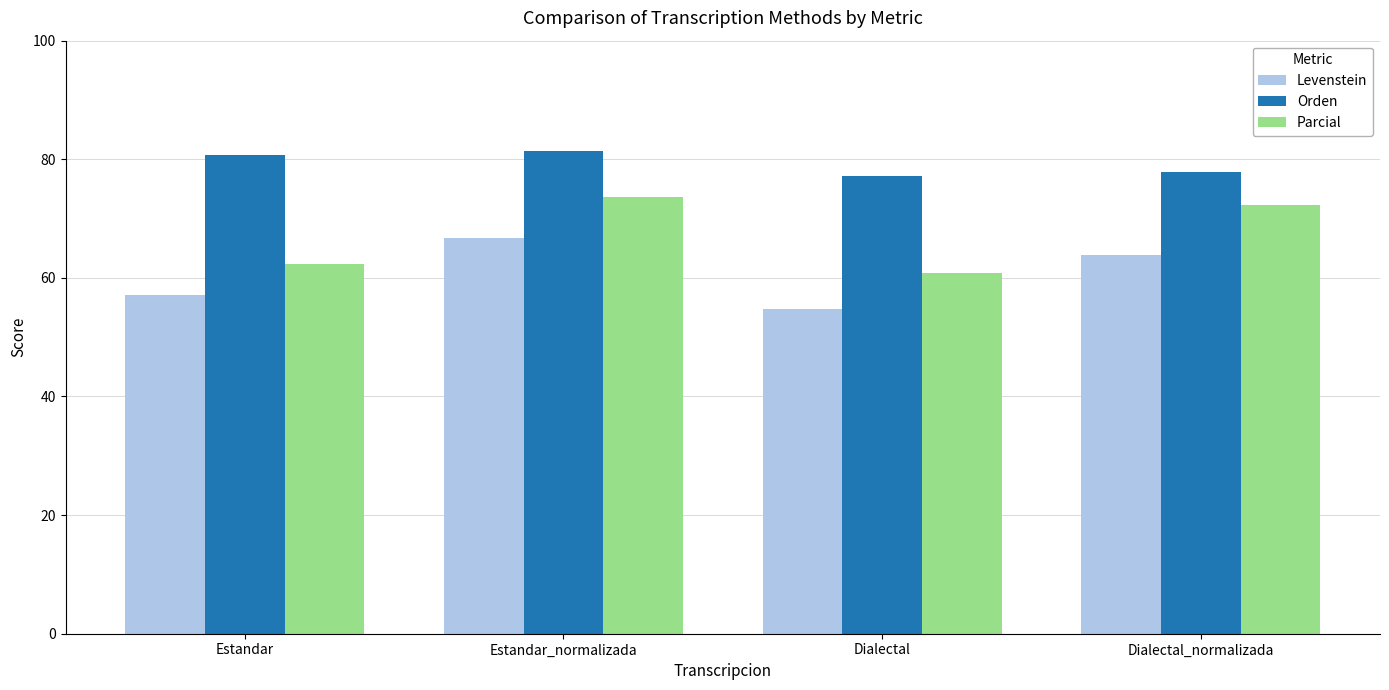

Reading right to left, transcribe all the data shown in this chart.

Levenstein: 63.9	54.7	66.7	57.0
Orden: 77.8	77.1	81.4	80.7
Parcial: 72.3	60.7	73.6	62.4